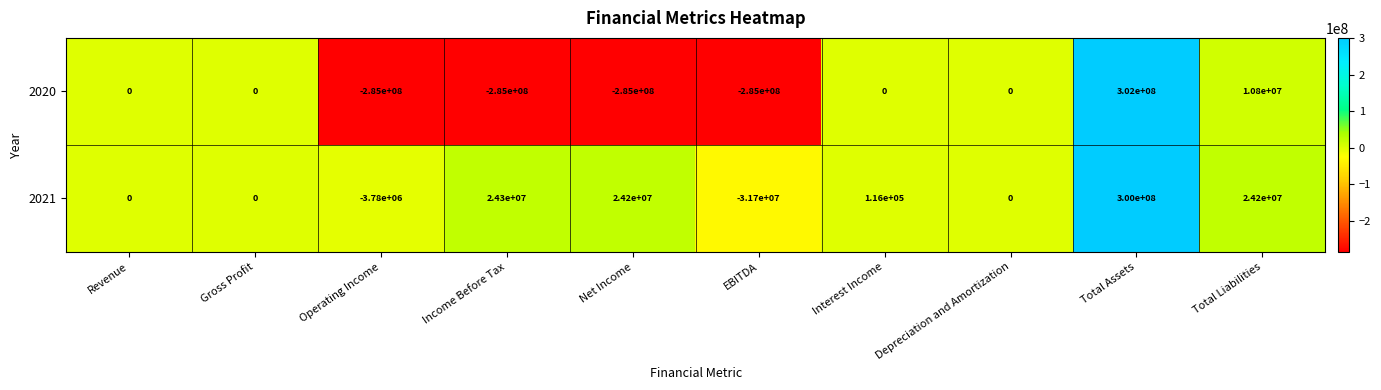

At Income Before Tax, list the series in order from smallest to largest.

2020, 2021